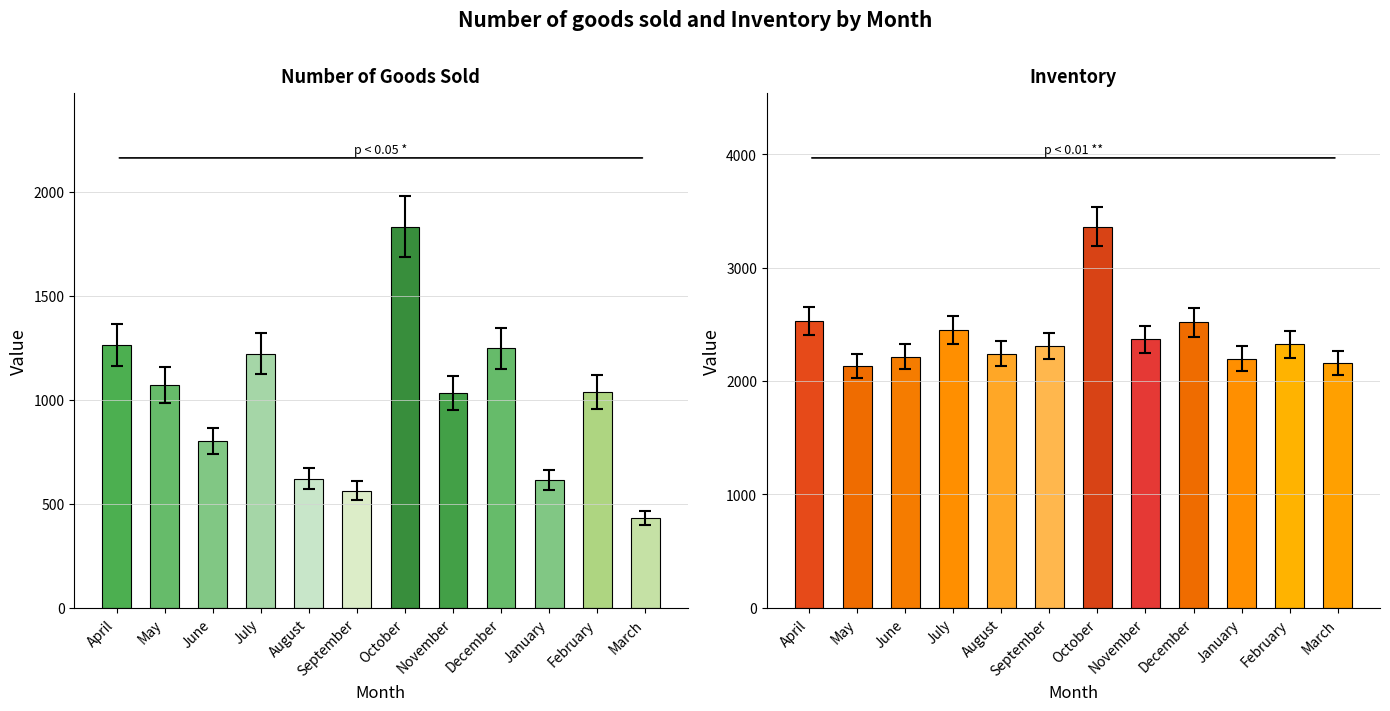

At which category does the chart reach its peak across all series?

October